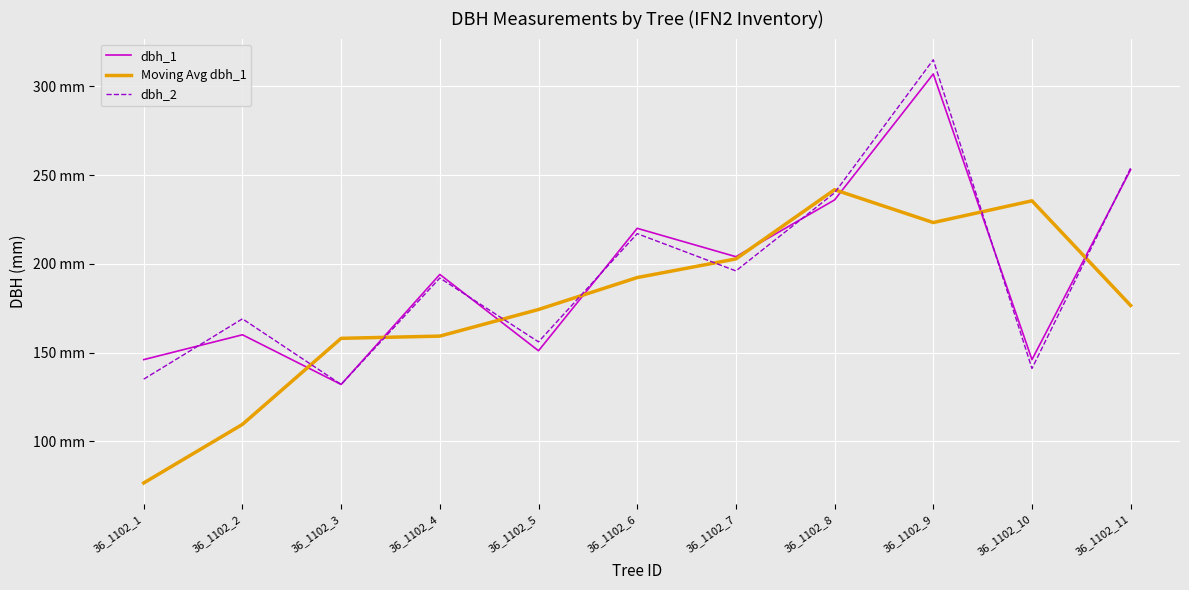

How many interior local peaks does the dbh_2 series have?

4